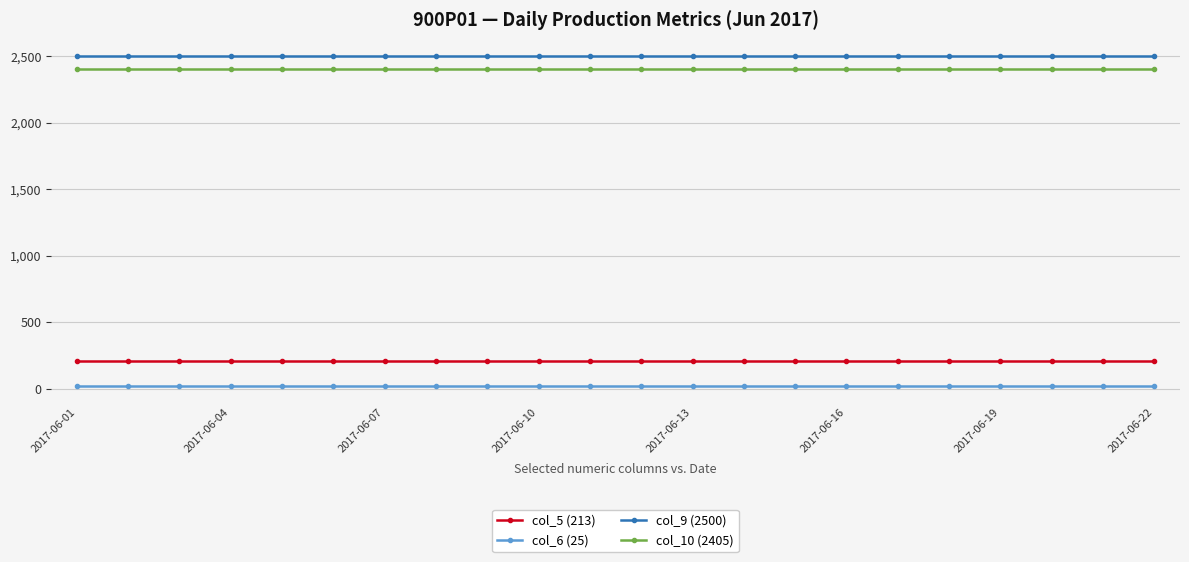

True or false: col_5 (213) and col_10 (2405) intersect in this chart.

False